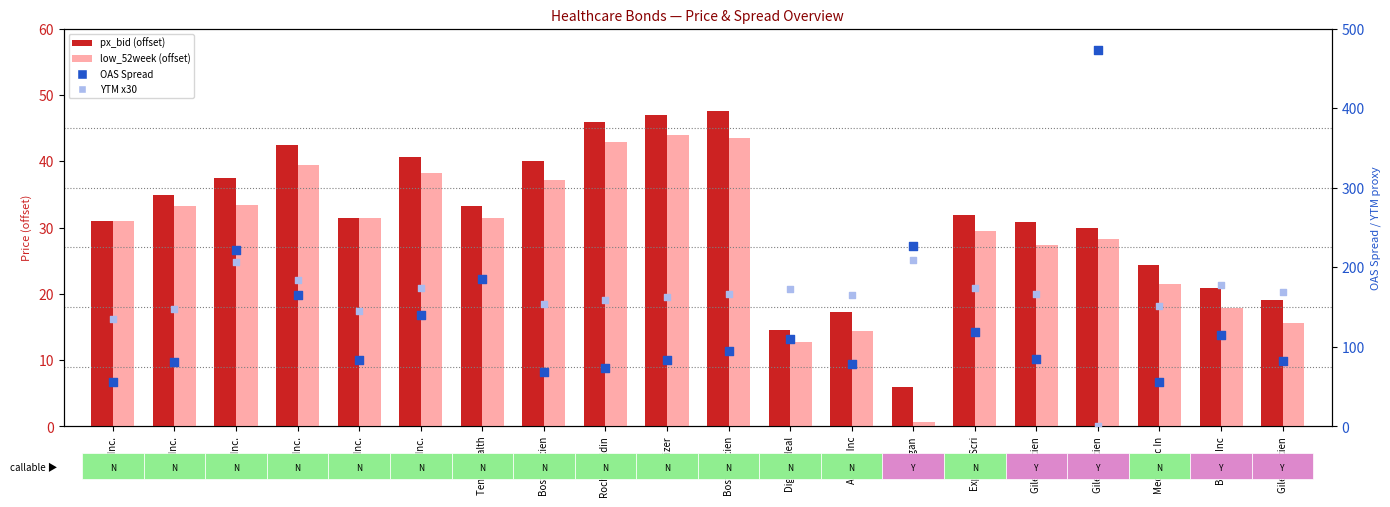

Which series has the largest total across all categories?

YTM x30